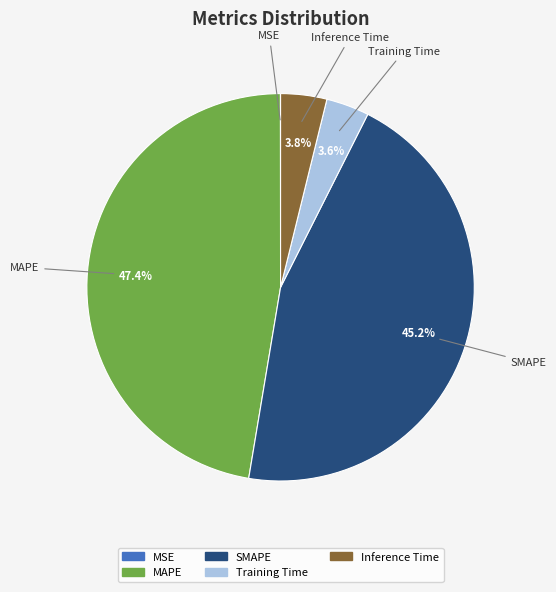

What percentage is the Training Time slice, to the nearest percent?

4%